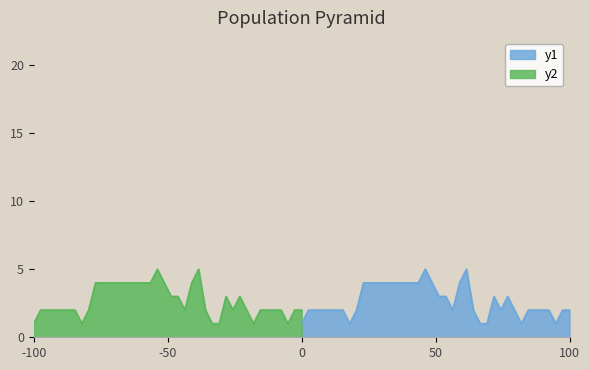

True or false: y2 and y1 cross at least once.

False